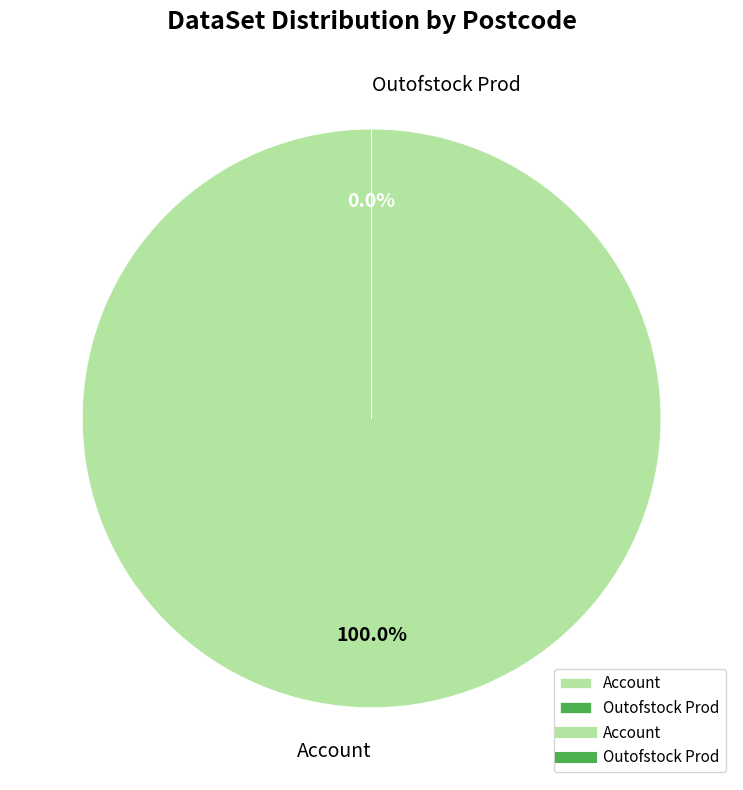

What is the total percentage of Outofstock Prod and Account?

100.0%